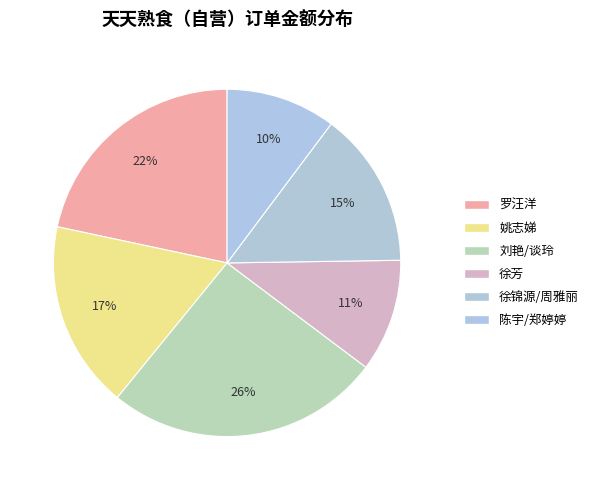

The 徐芳 slice represents 25% of the pie. True or false?

False